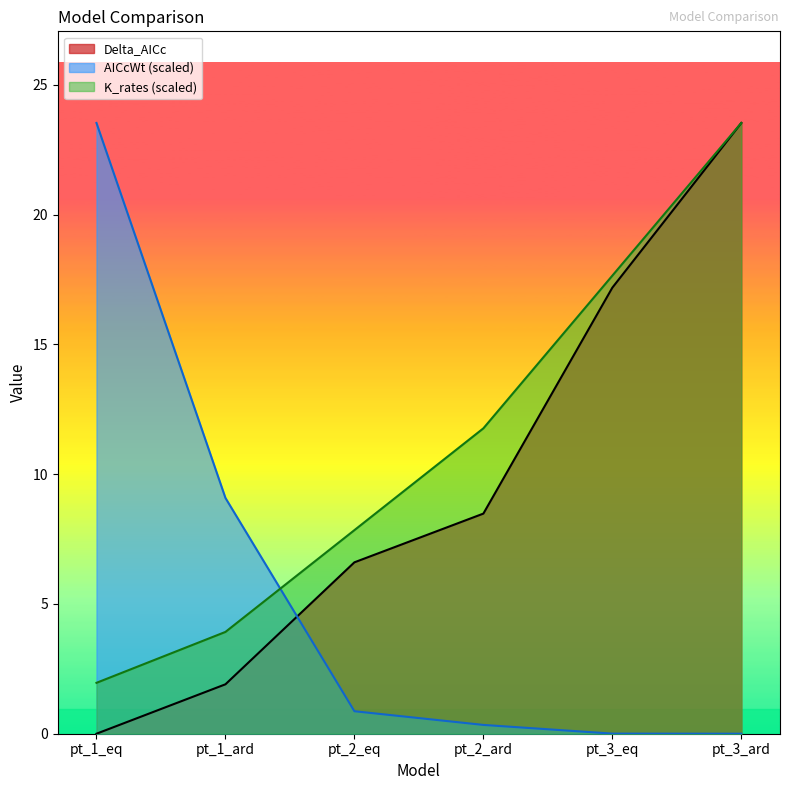

True or false: K_rates has a value of 38.6 at pt_3_ard.

False